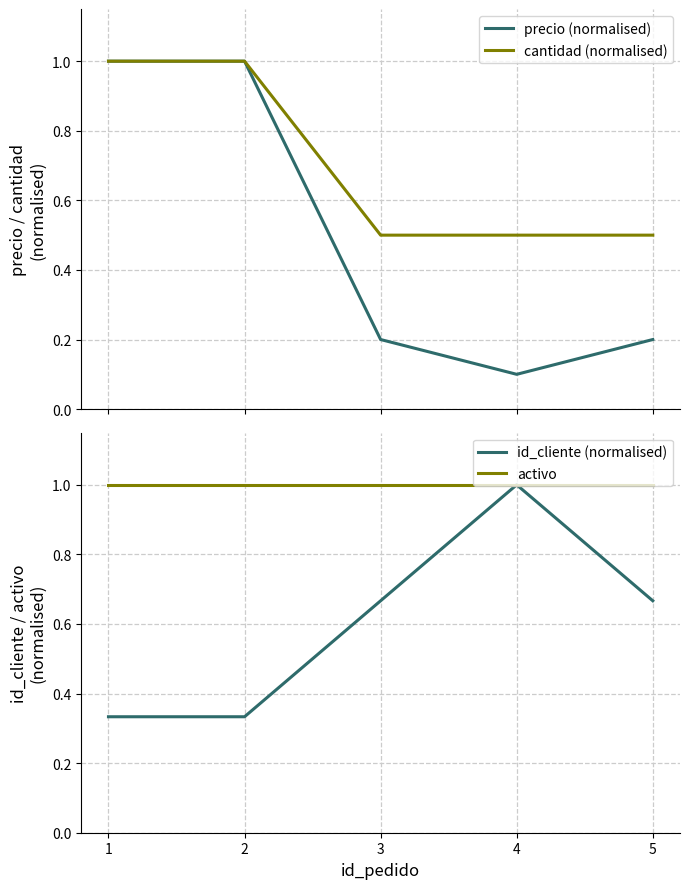

True or false: precio (normalised) and activo cross at least once.

False